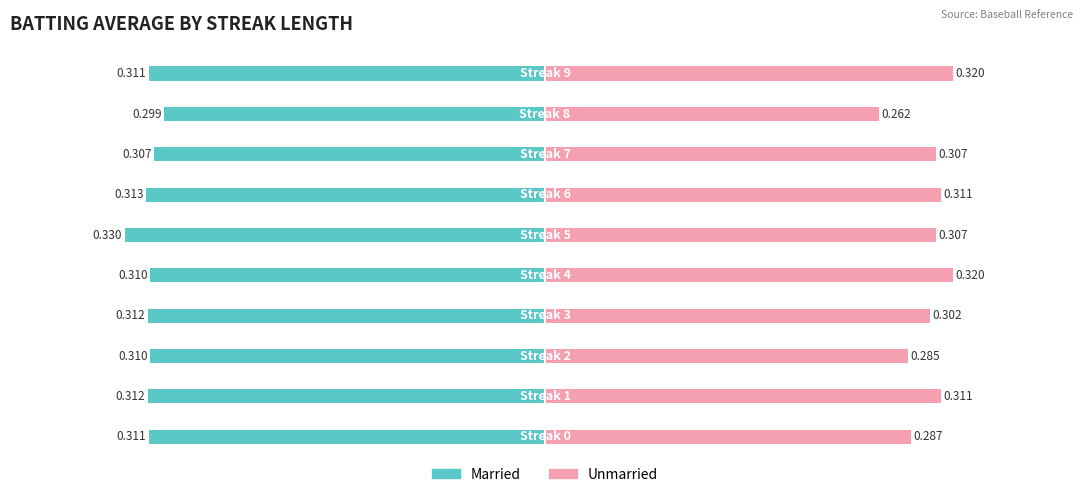

What is the difference between the maximum and minimum values in the Unmarried series?

0.1